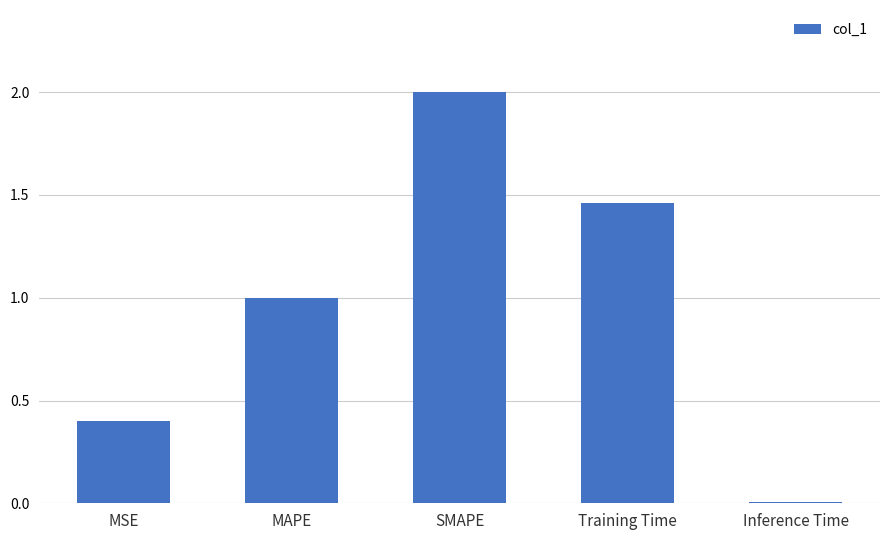

What is the change in value from MSE to Training Time?

+1.1